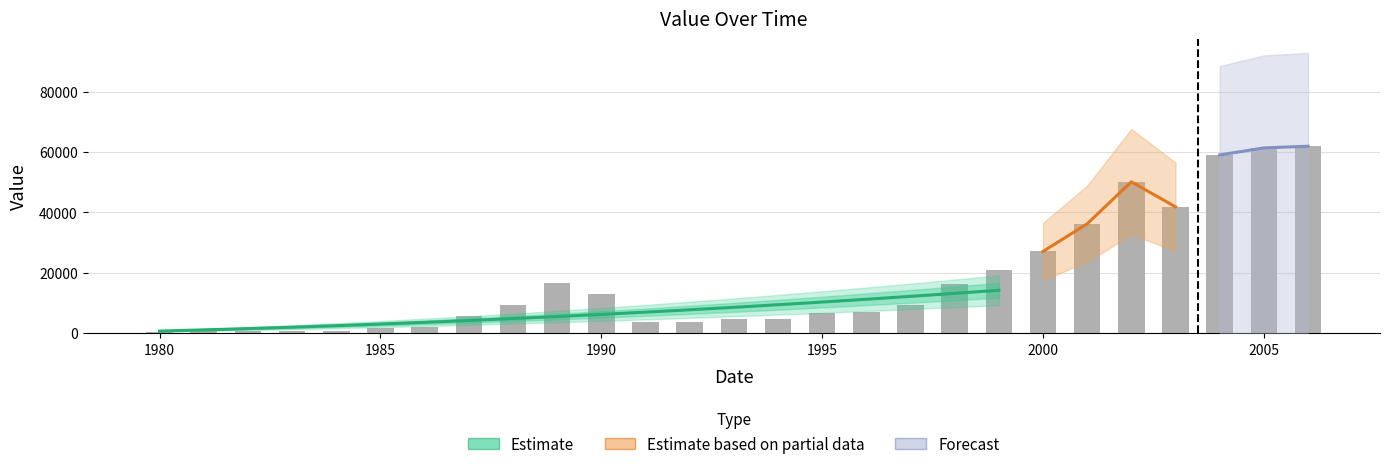

Reading left to right, extract all data points from this chart.

370	589	747	642	708	1463	1814	5434	9220	16532	13010	3756	3761	4477	4545	6535	6791	9314	16313	20898	27003	36171	50118	41813	59019	61367	61924